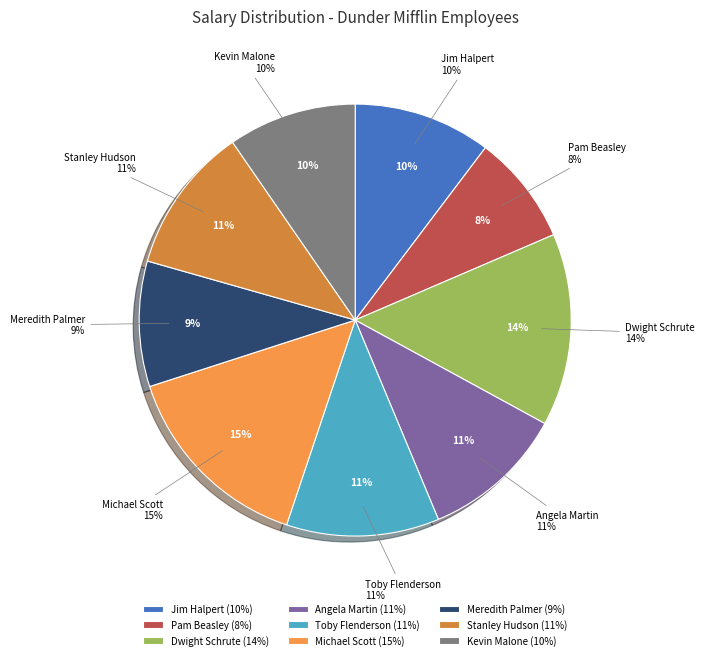

Combined, what portion of the pie is Jim Halpert and Kevin Malone?

19.9%